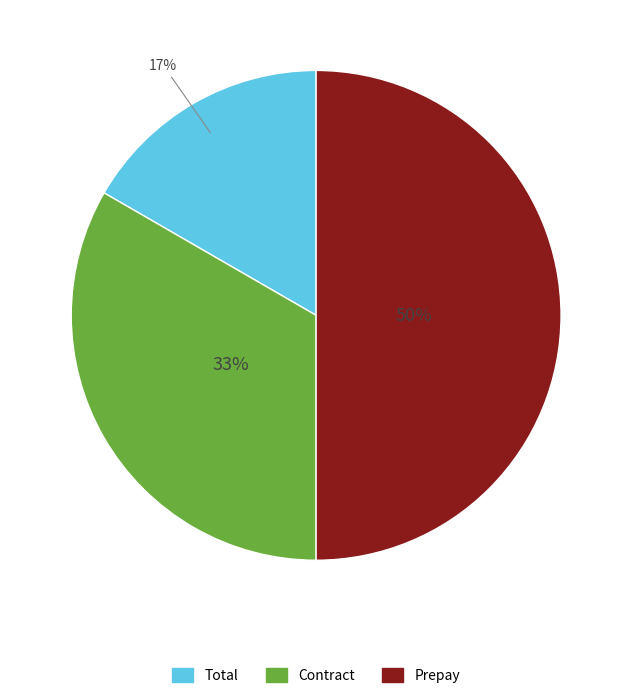

Count the number of slices in the pie.

3